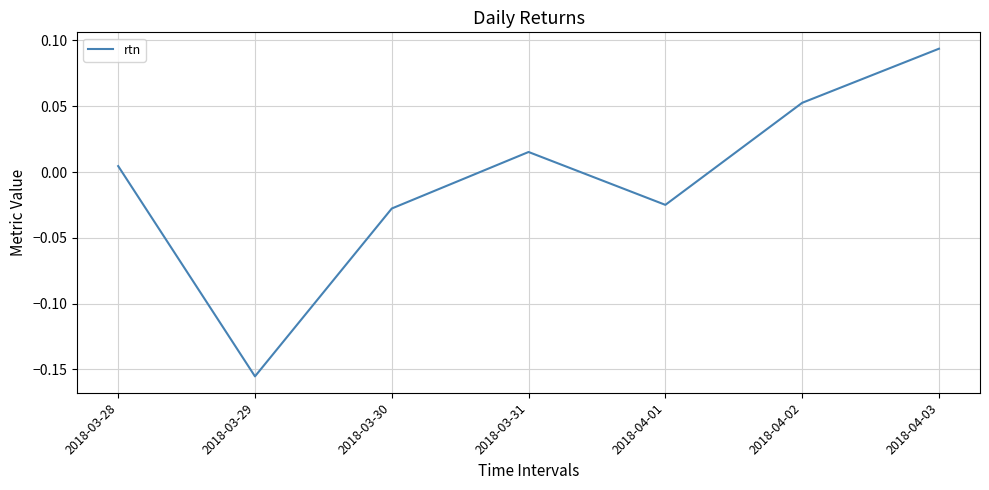

Rank the categories by value from highest to lowest.

2018-04-03, 2018-04-02, 2018-03-31, 2018-03-28, 2018-04-01, 2018-03-30, 2018-03-29